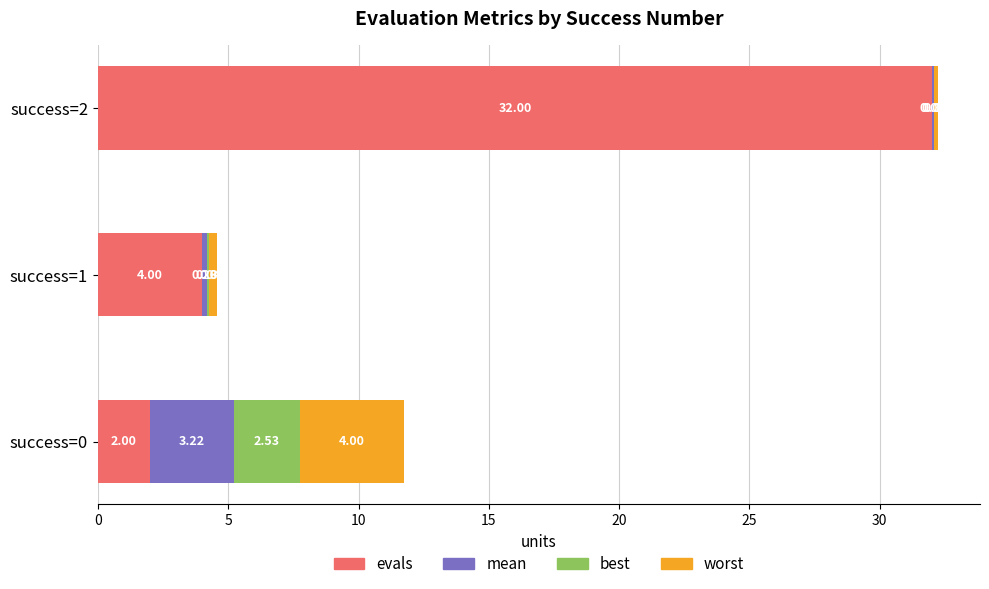

What is the sum of all evals values?

38.0